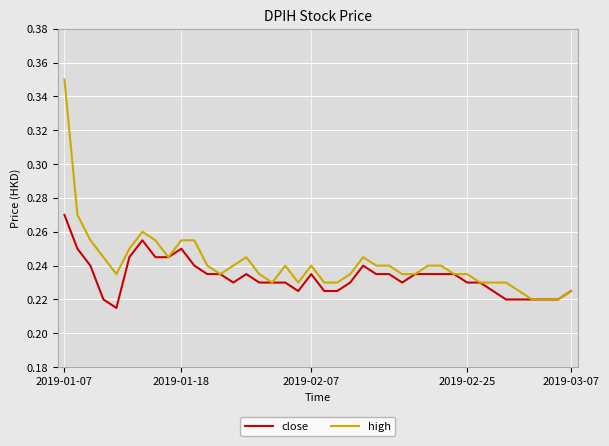

Rank the series by their average value, from highest to lowest.

high, close